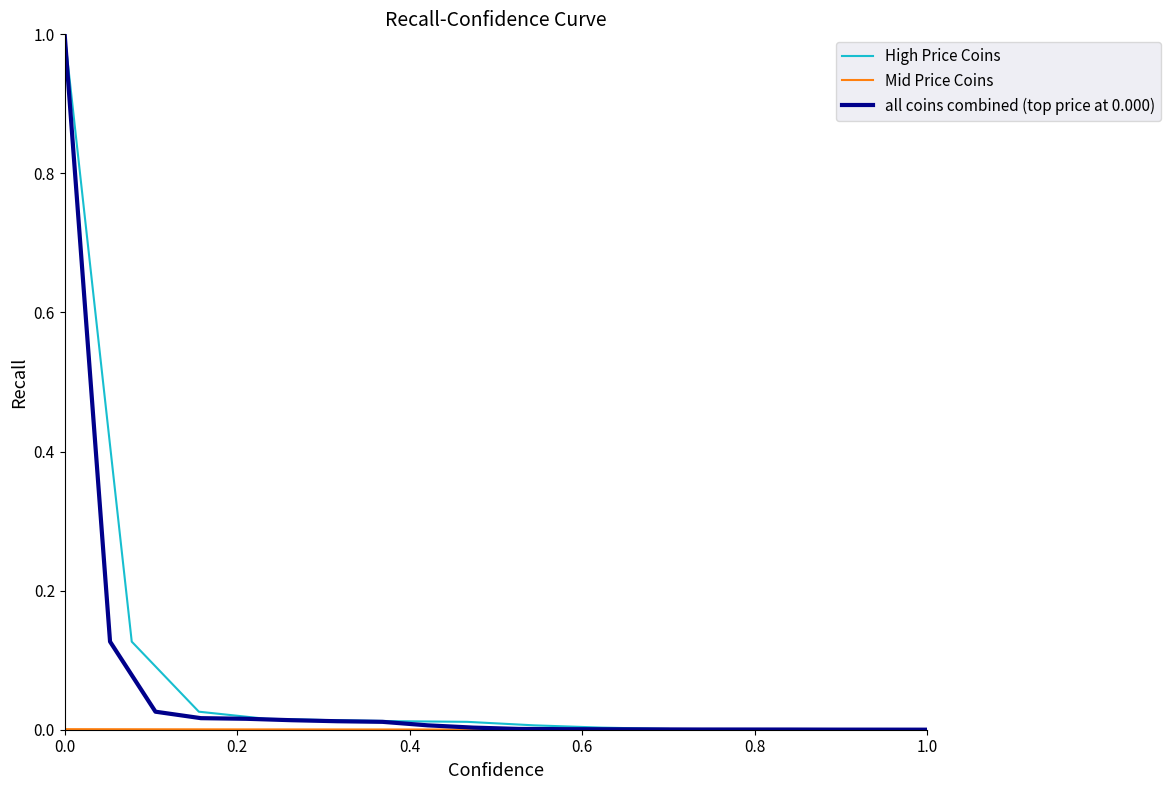

What is the greatest value displayed?

1.0